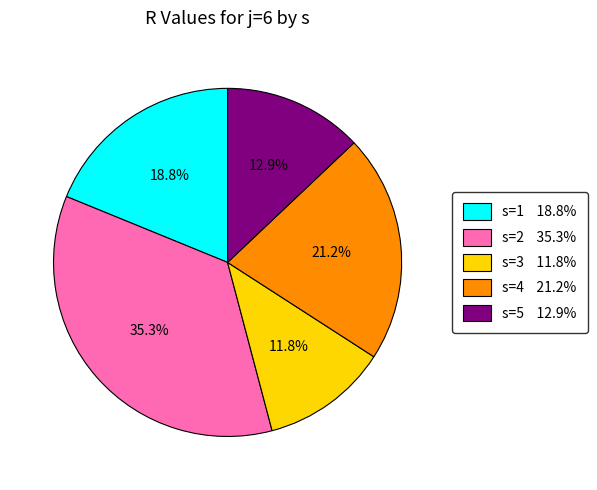

What percentage is NOT represented by s=3?

88.2%